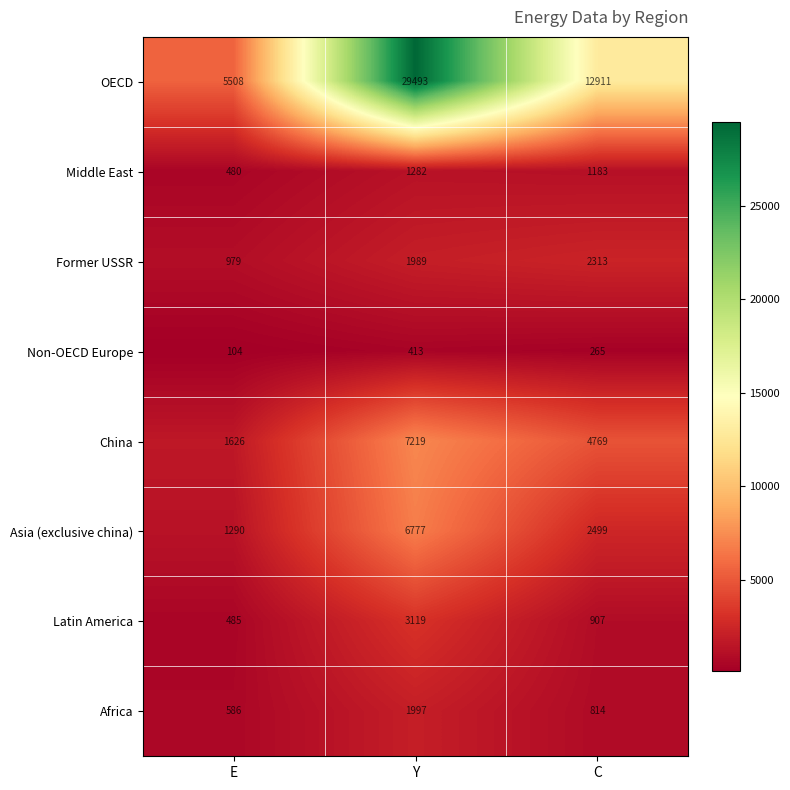

Between E and Y, which series saw the biggest shift?

OECD